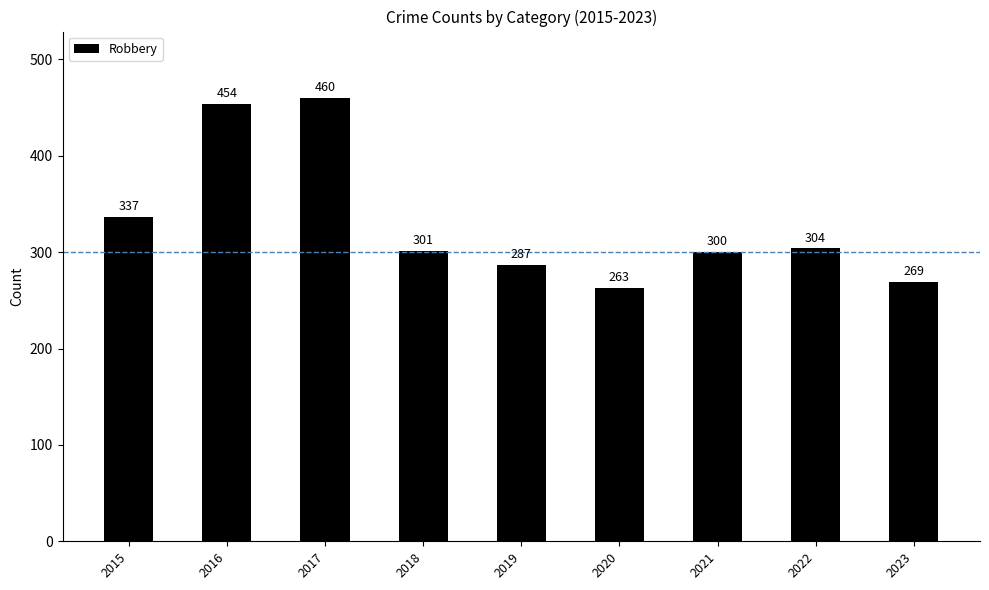

Count the number of categories in the chart.

9